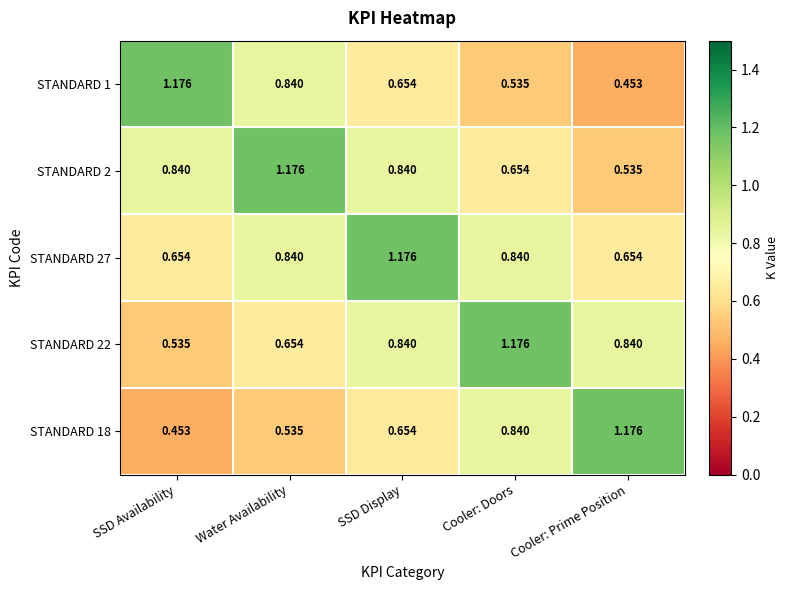

Which series has the largest total across all categories?

STANDARD 27